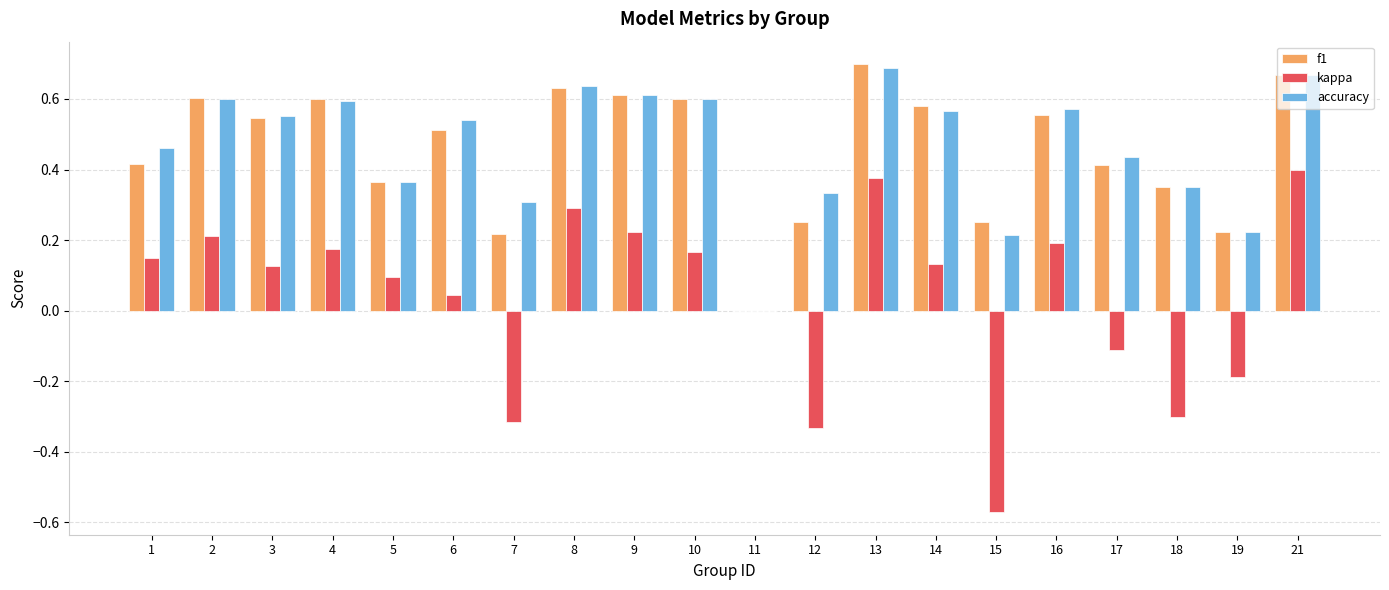

The value of kappa at 12 is -0.2. True or false?

False